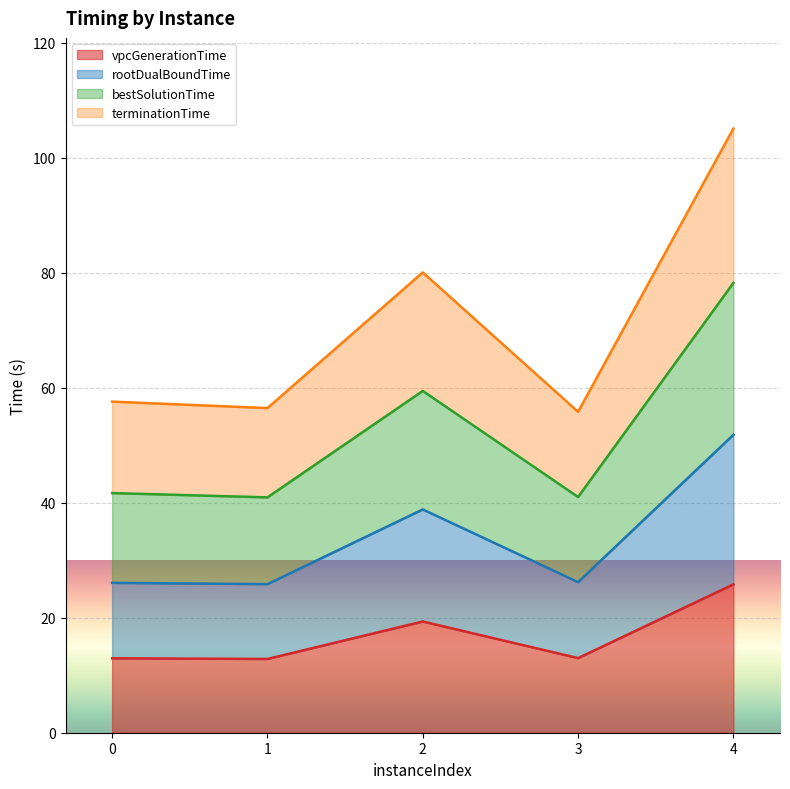

What is the spread (max minus min) of values at 4?

79.3